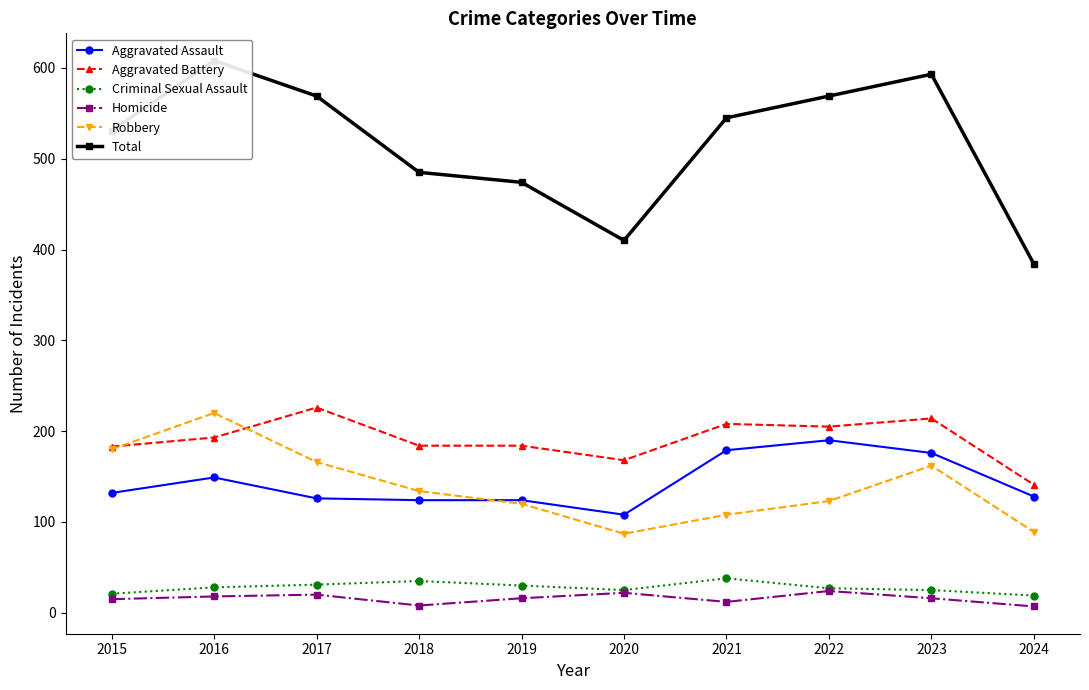

What is the maximum value shown in the chart?

608